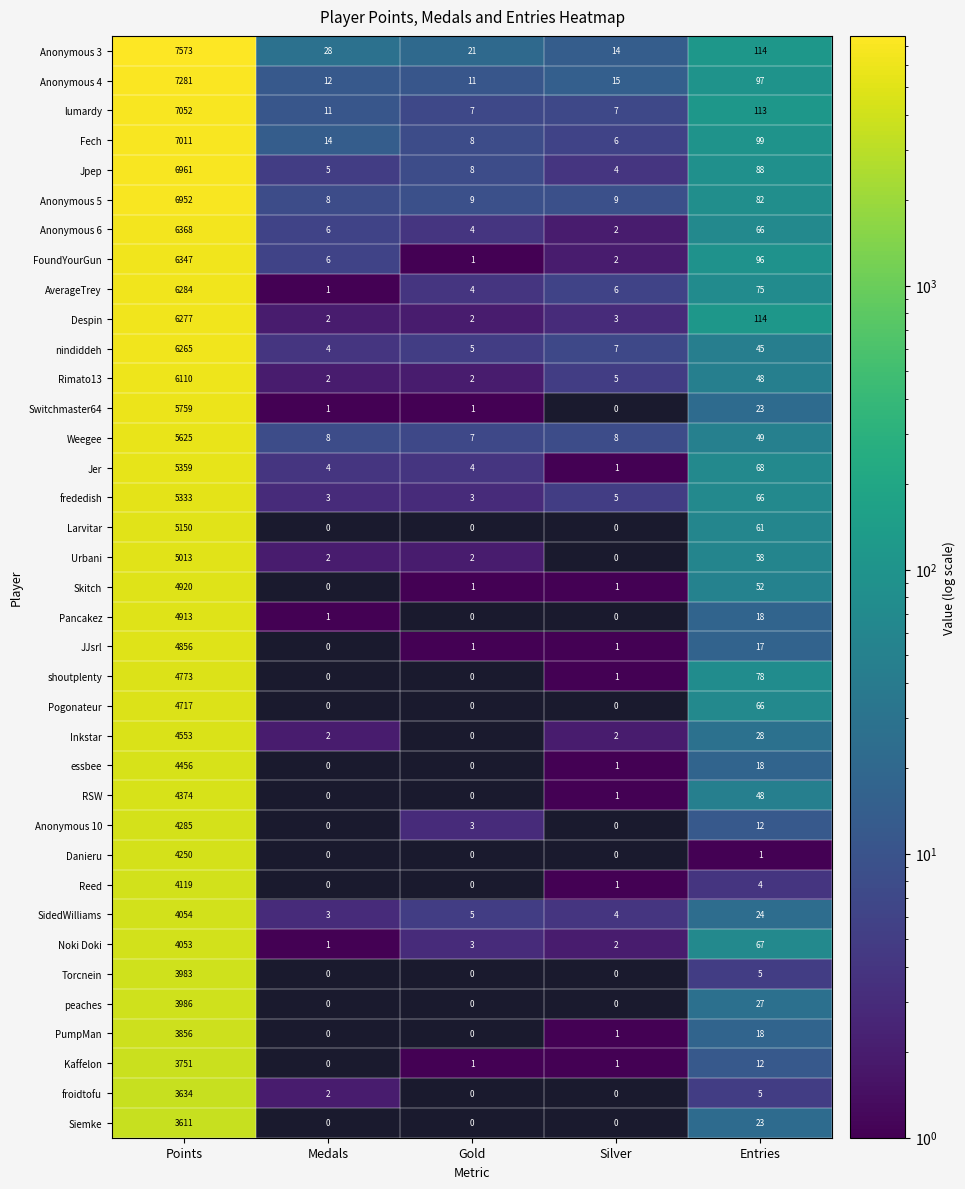

Rank the categories by FoundYourGun value from highest to lowest.

Points, Entries, Medals, Silver, Gold